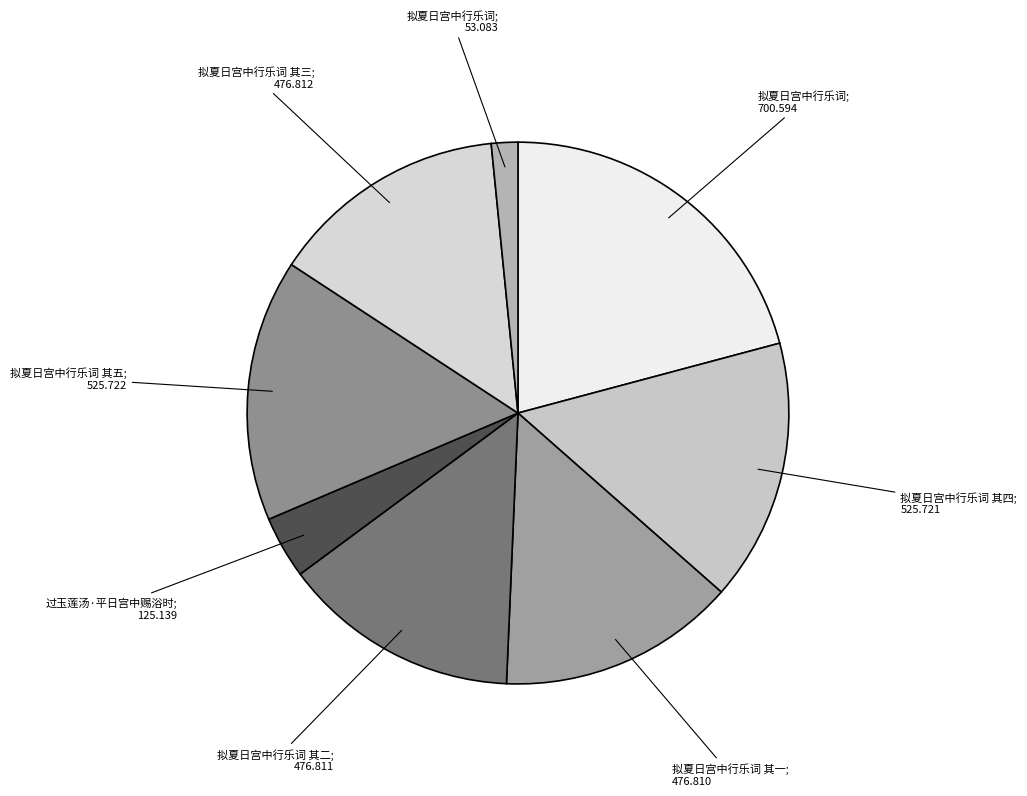

To the nearest percent, what is the average slice percentage?

12%